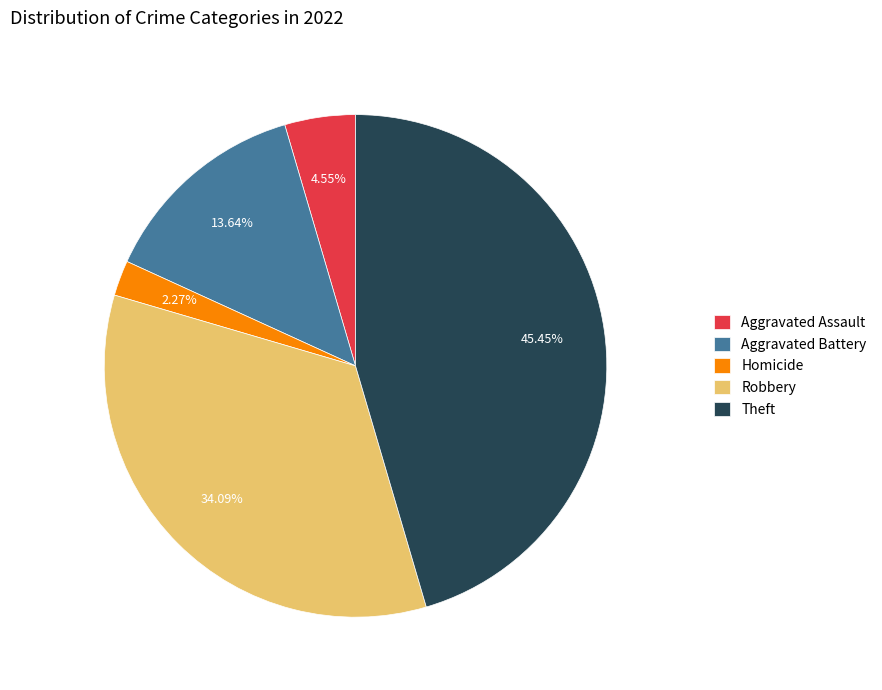

Does any single category account for the majority?

No